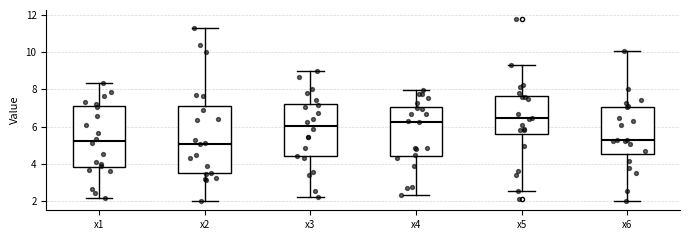

Reading left to right, transcribe this box plot: for each box, give where its median line is, the range the box spans, and where its two whiskers end, as read against the y-axis. The values are not printed on the chart, so give them approximately, as read against the axis.

x1: median 5.2, box 3.8 to 7.2, whiskers 2.2 to 8.4
x2: median 5.2, box 3.6 to 7.2, whiskers 2.0 to 11.2
x3: median 6.0, box 4.4 to 7.2, whiskers 2.2 to 9.0
x4: median 6.2, box 4.4 to 7.0, whiskers 2.4 to 8.0
x5: median 6.4, box 5.6 to 7.6, whiskers 2.6 to 9.2
x6: median 5.2, box 4.6 to 7.0, whiskers 2.0 to 10.0